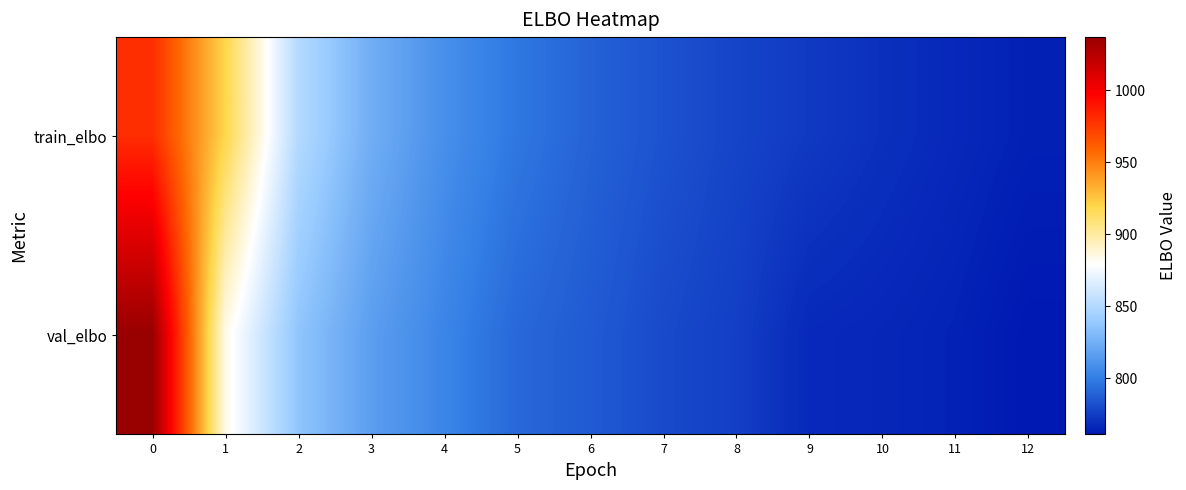

Between 1 and 4, which series saw the biggest shift?

train_elbo